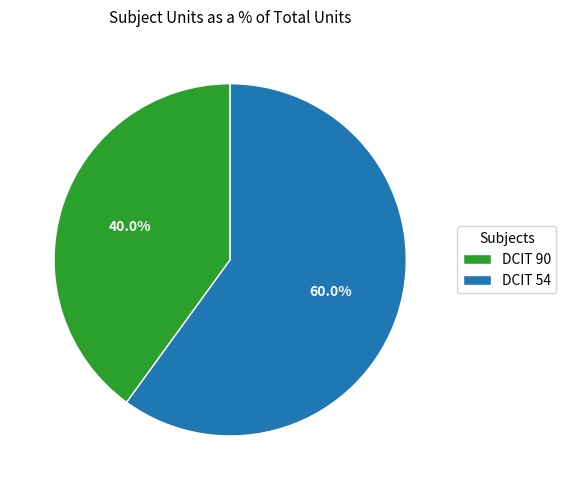

Which has a higher value, DCIT 54 or DCIT 90?

DCIT 54